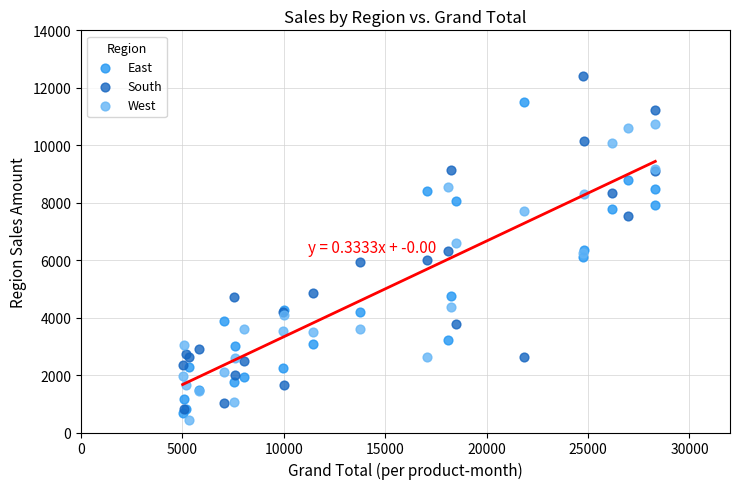

Which series contains the highest Y value?

South